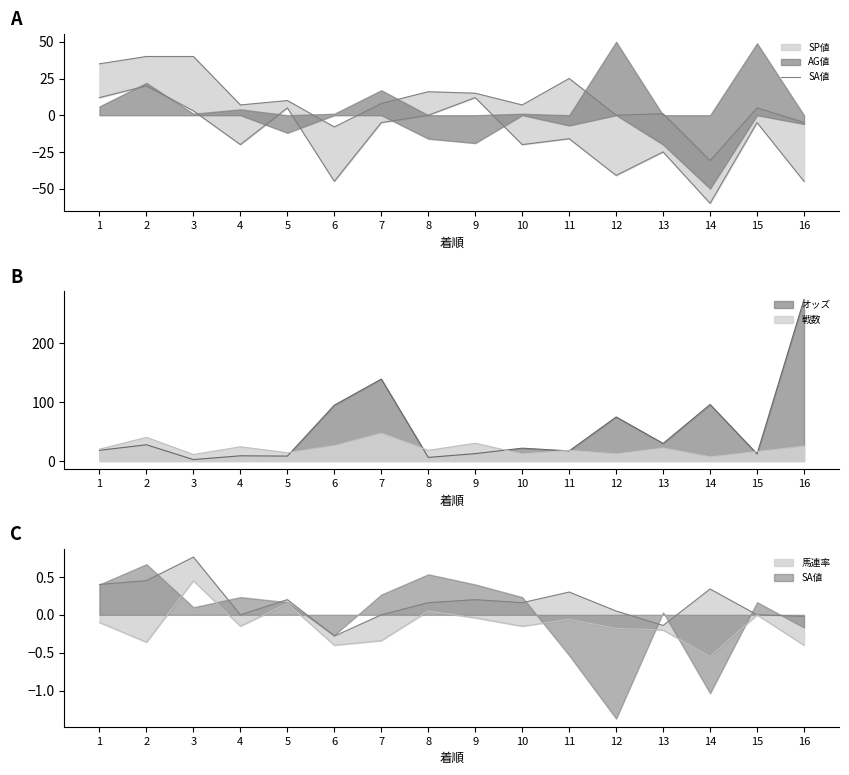

Where is the first local maximum?

5